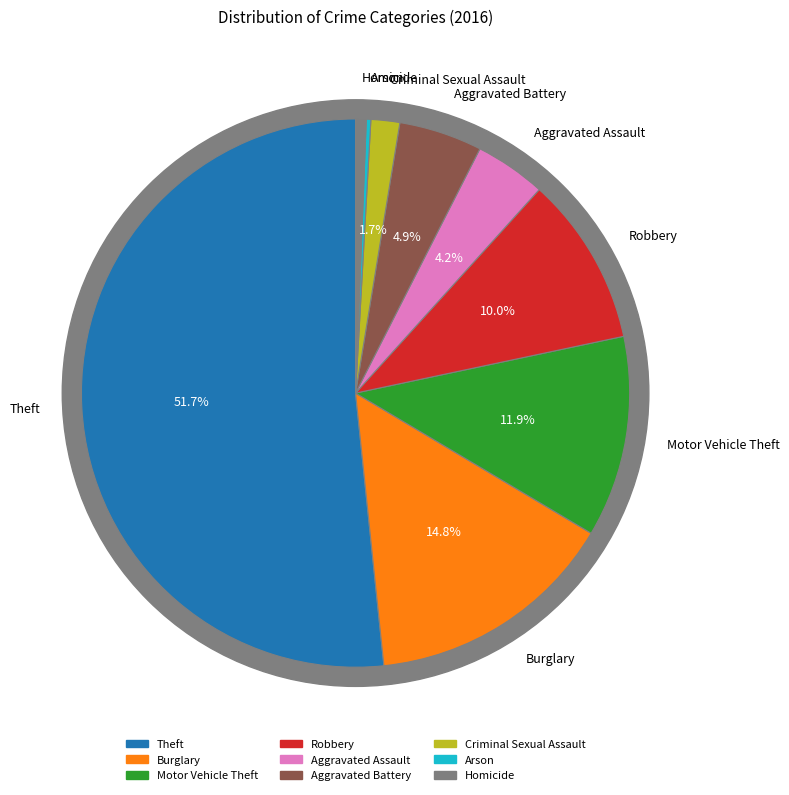

Which category accounts for the majority?

Theft